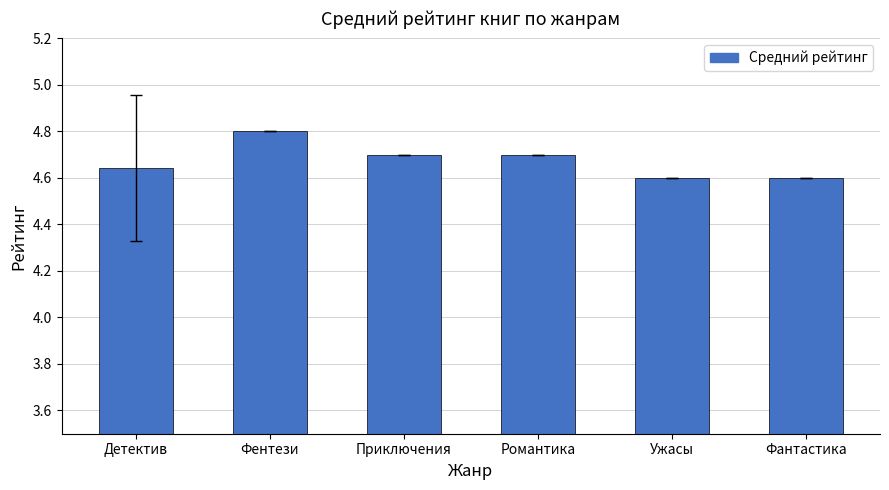

Between Детектив and Фантастика, which is larger?

Детектив